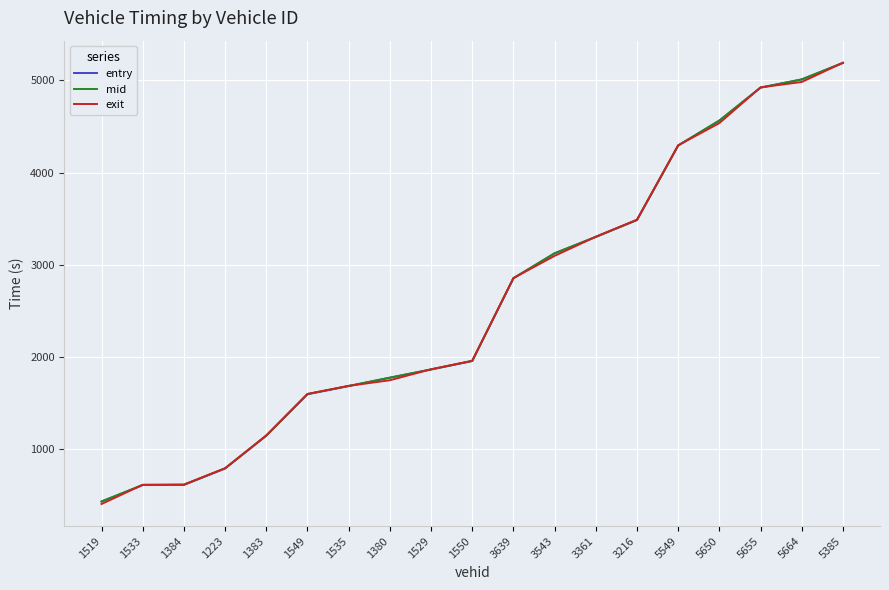

What are all the series names shown in the legend?

entry, mid, exit